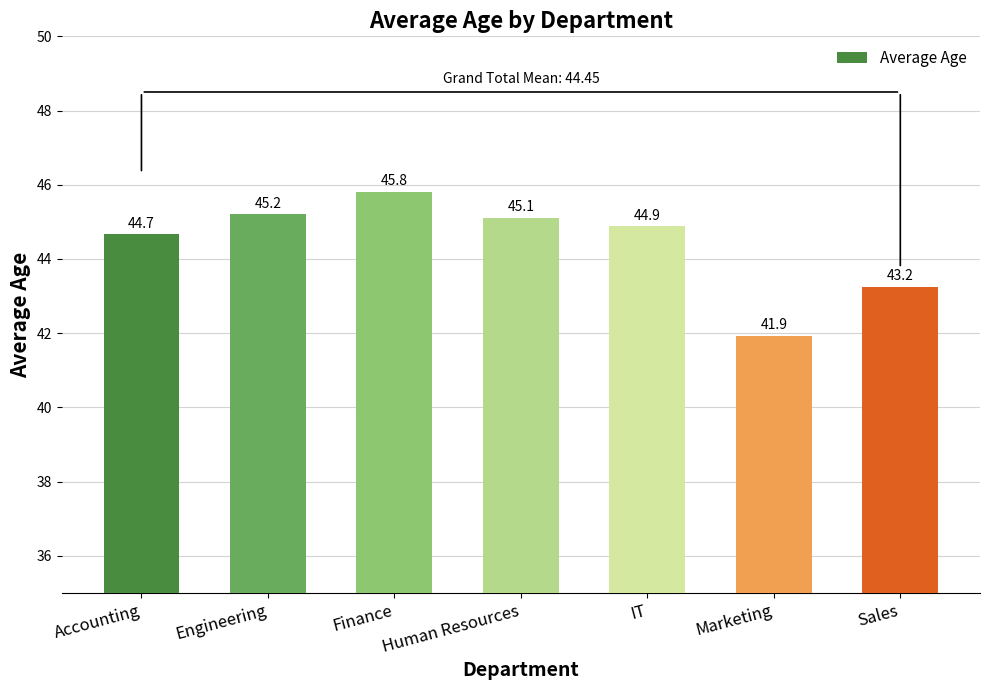

At which label does the data first exceed 44?

Accounting